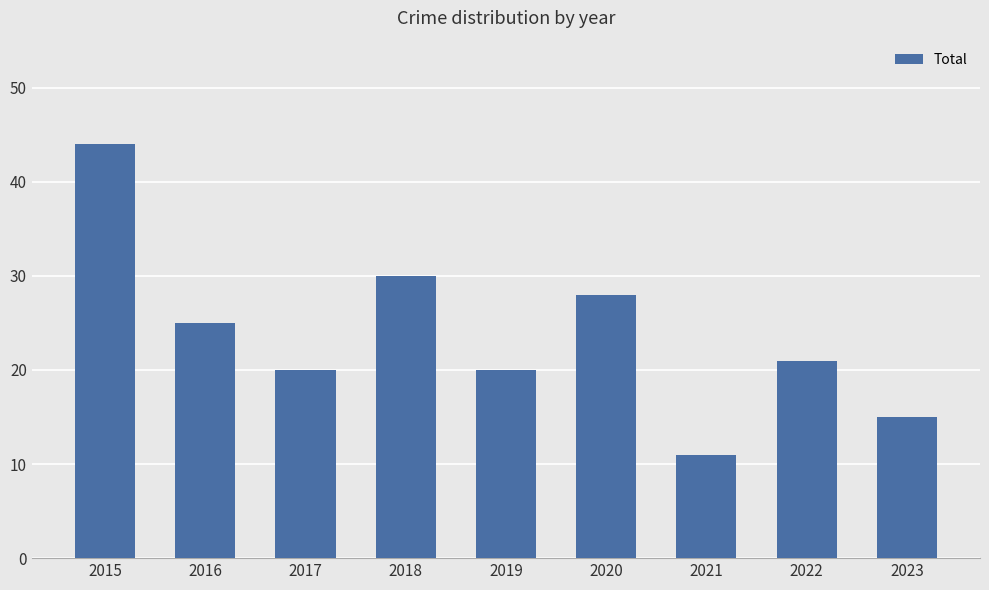

How many data points does each series have?

9